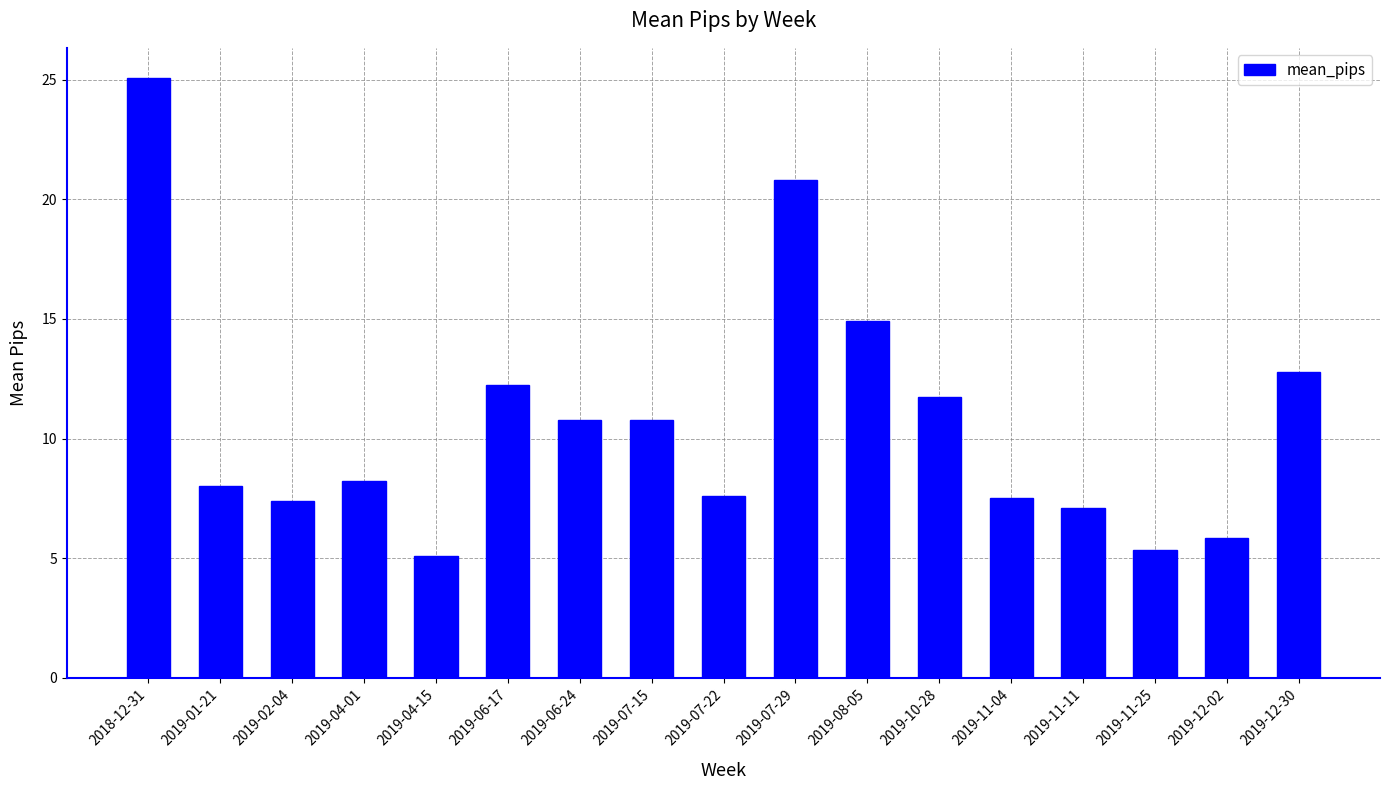

How many distinct data groups are displayed?

1